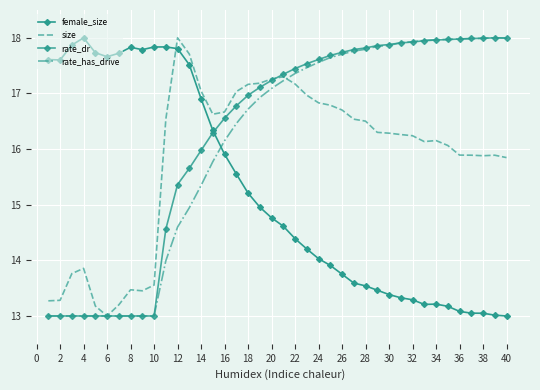

Which series has the largest total across all categories?

rate_dr